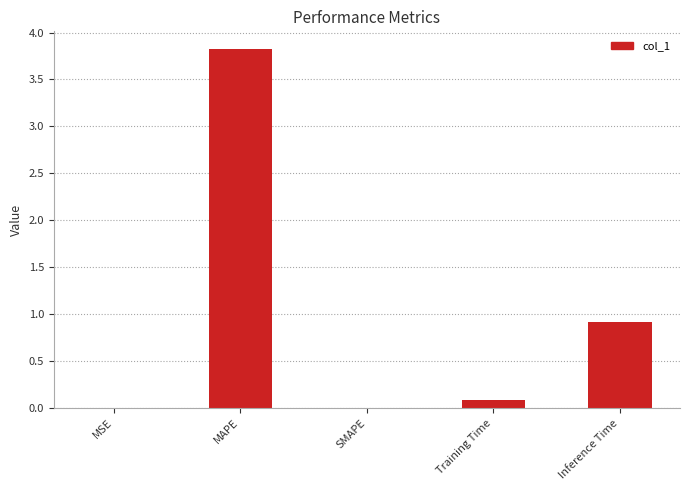

What is the change in value from MAPE to SMAPE?

-3.8